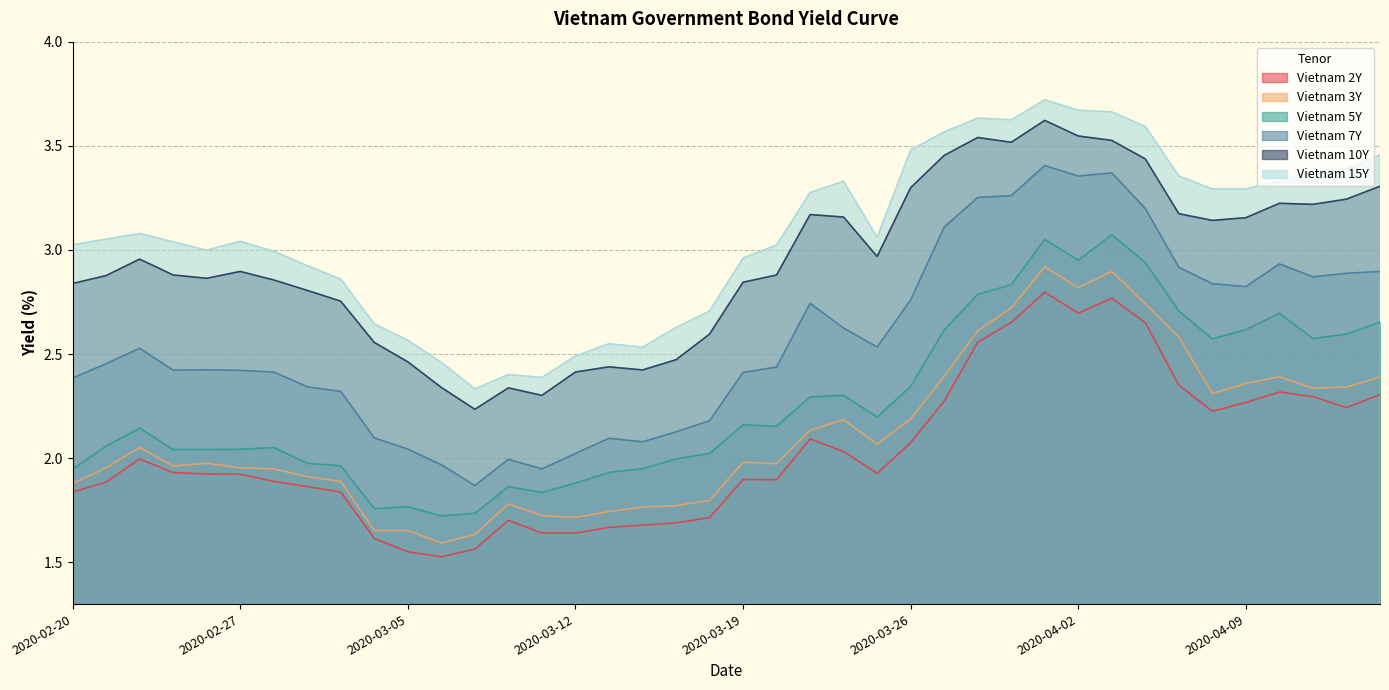

Is it true that Vietnam 7Y equals 1.6 at 2020-04-06?

False